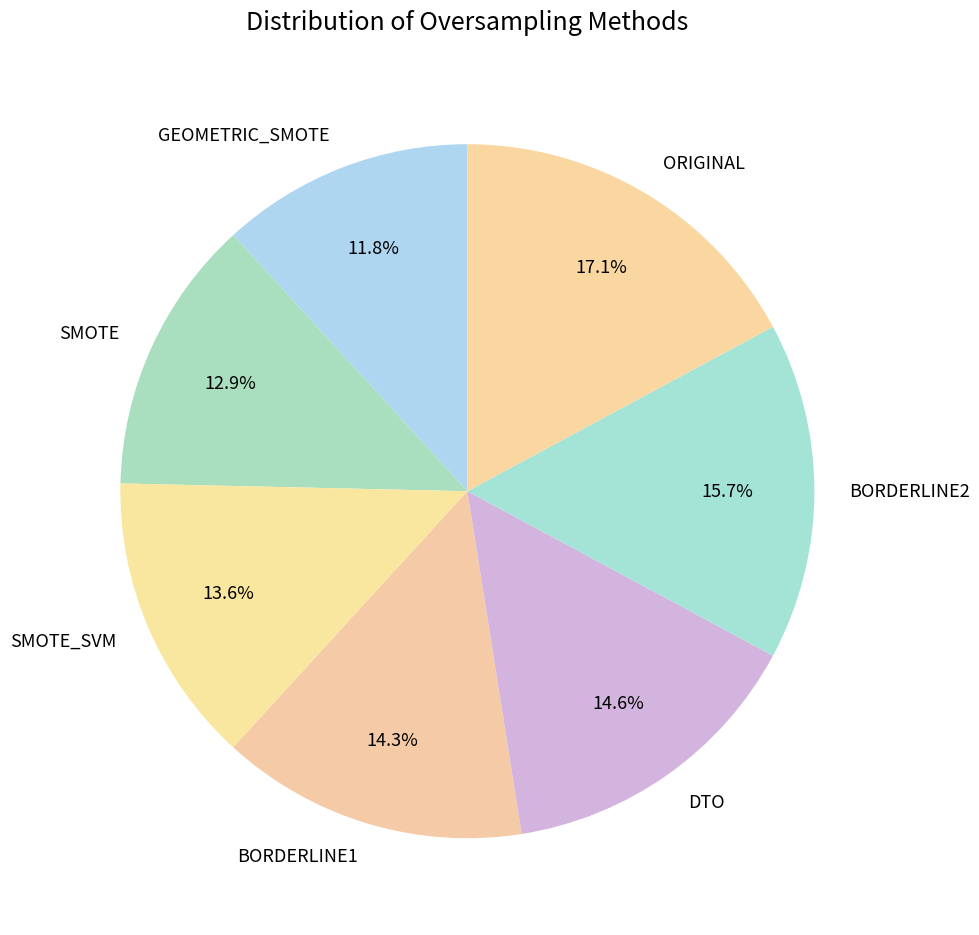

Approximately how many times larger is the value at BORDERLINE2 compared to SMOTE?

1.2